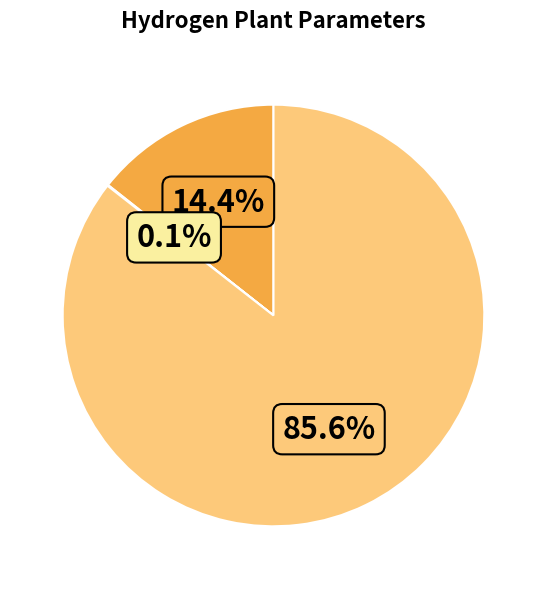

Is there a majority slice in this chart?

Yes